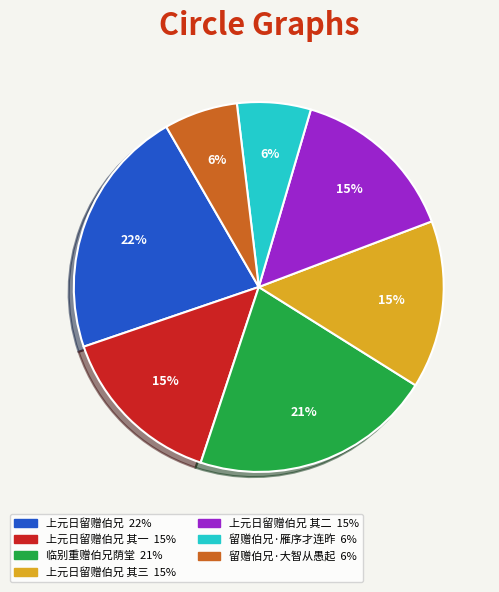

Is there any slice that represents more than half of the pie?

No